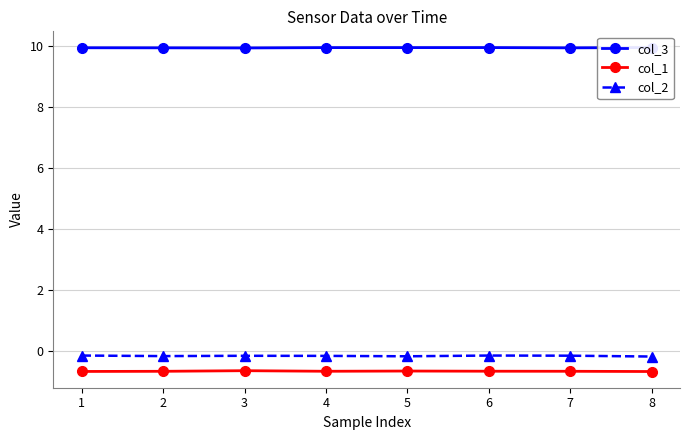

What is the lowest value of the col_1 series?

-0.7